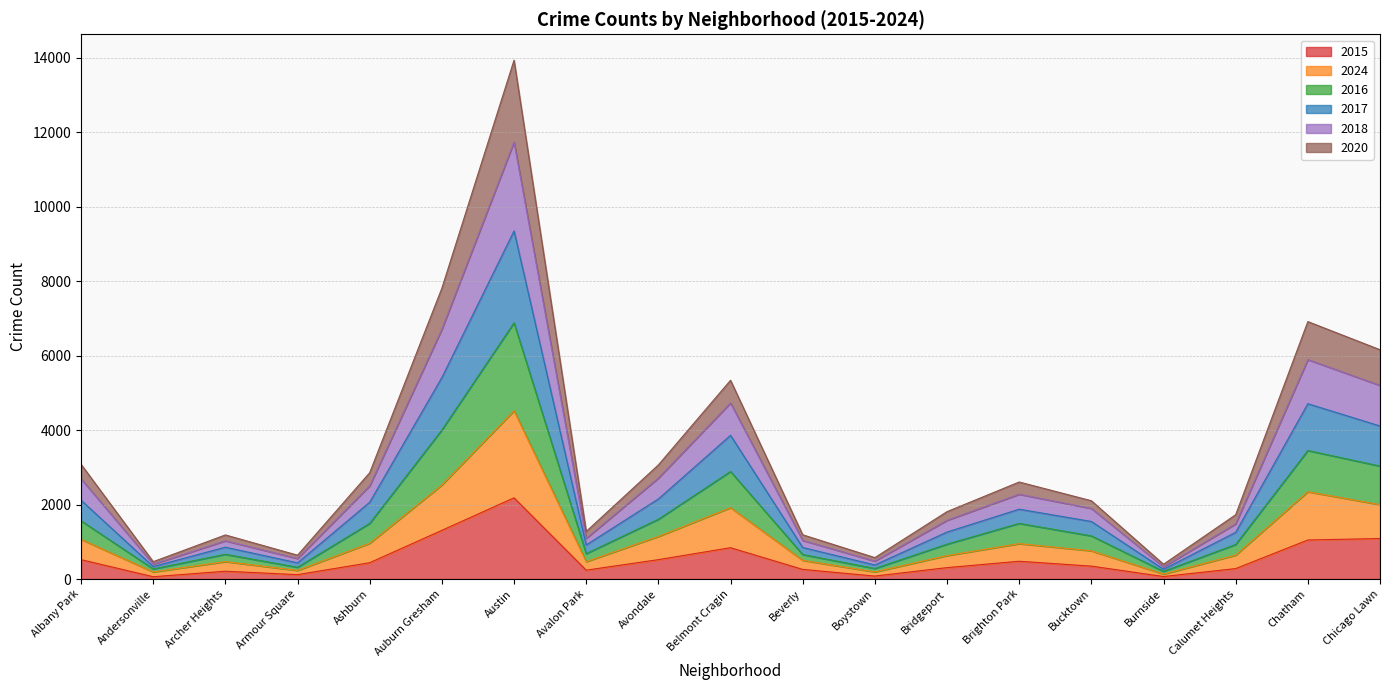

What is the total value across all series at Auburn Gresham?

7814